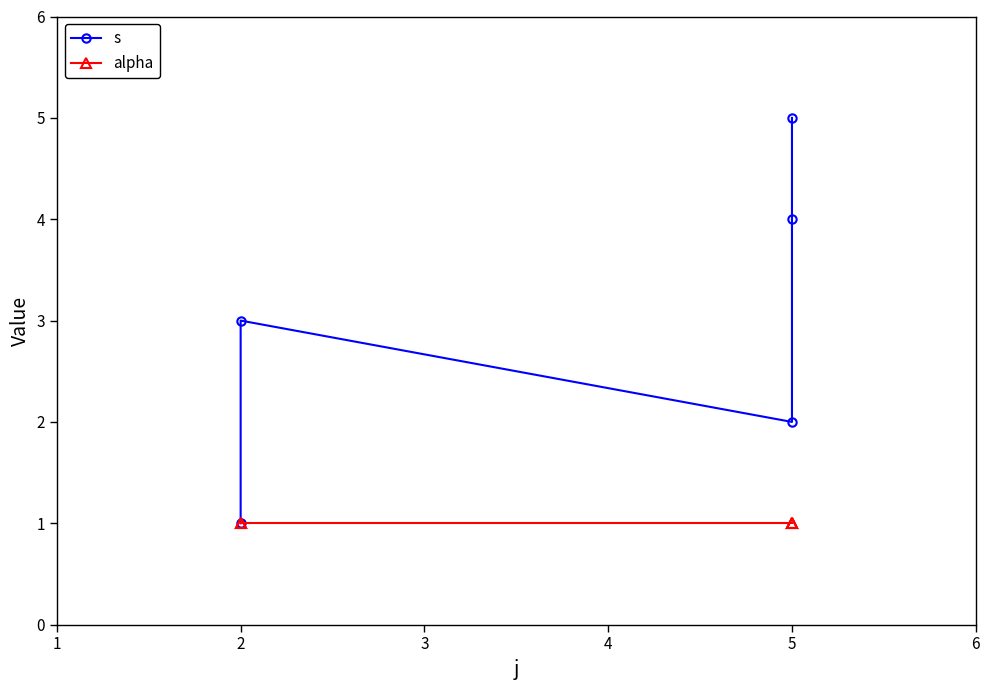

Reading left to right, what are all the values shown in this chart?

s: 1	3	2	4	5
alpha: 1	1	1	1	1